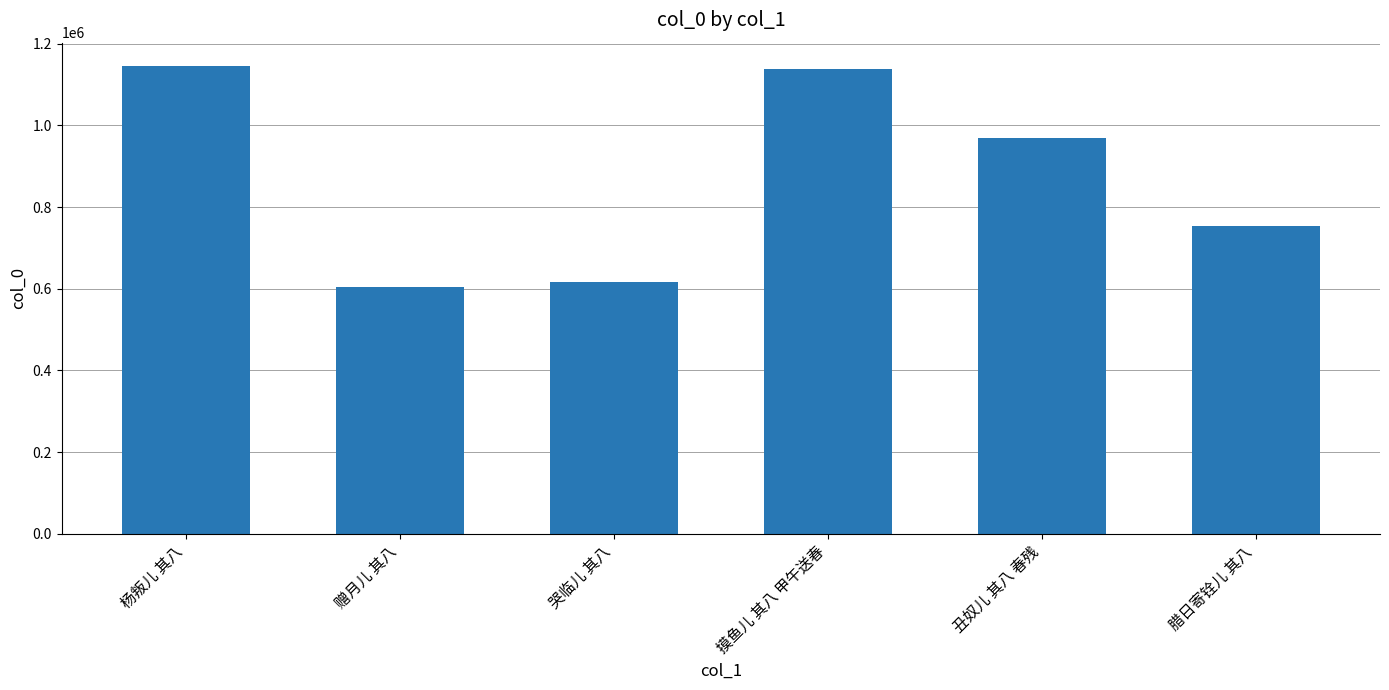

What is the value of the 5th bar from the left?

967714